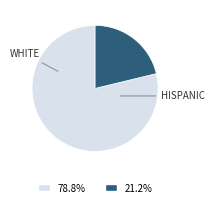

How many slices are in this pie chart?

2